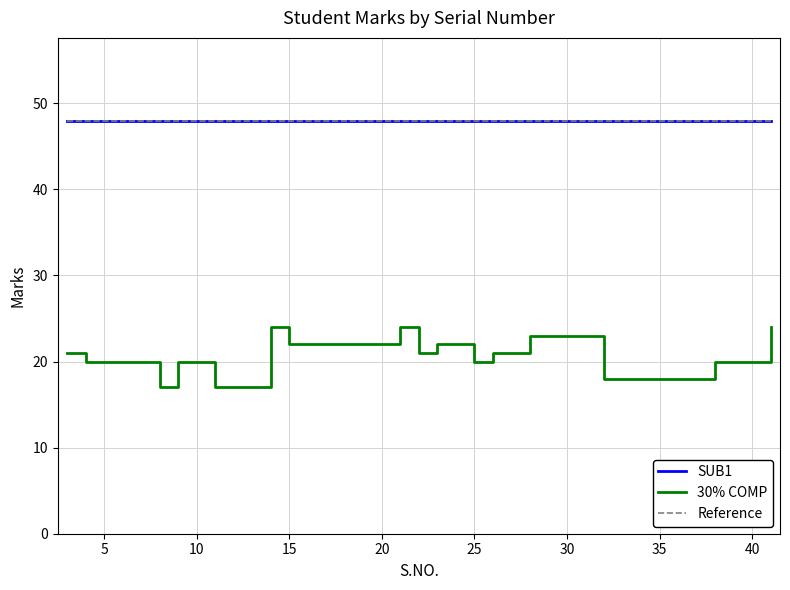

How many interior local peaks (higher than both neighbors) does the data have?

5